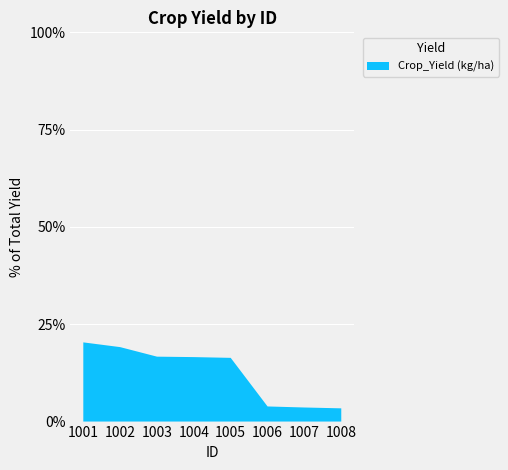

Reading left to right, extract all data points from this chart.

1001=5074.5	1002=4771.2	1003=4159.8	1004=4131.4	1005=4083.0	1006=969.4	1007=902.5	1008=848.2